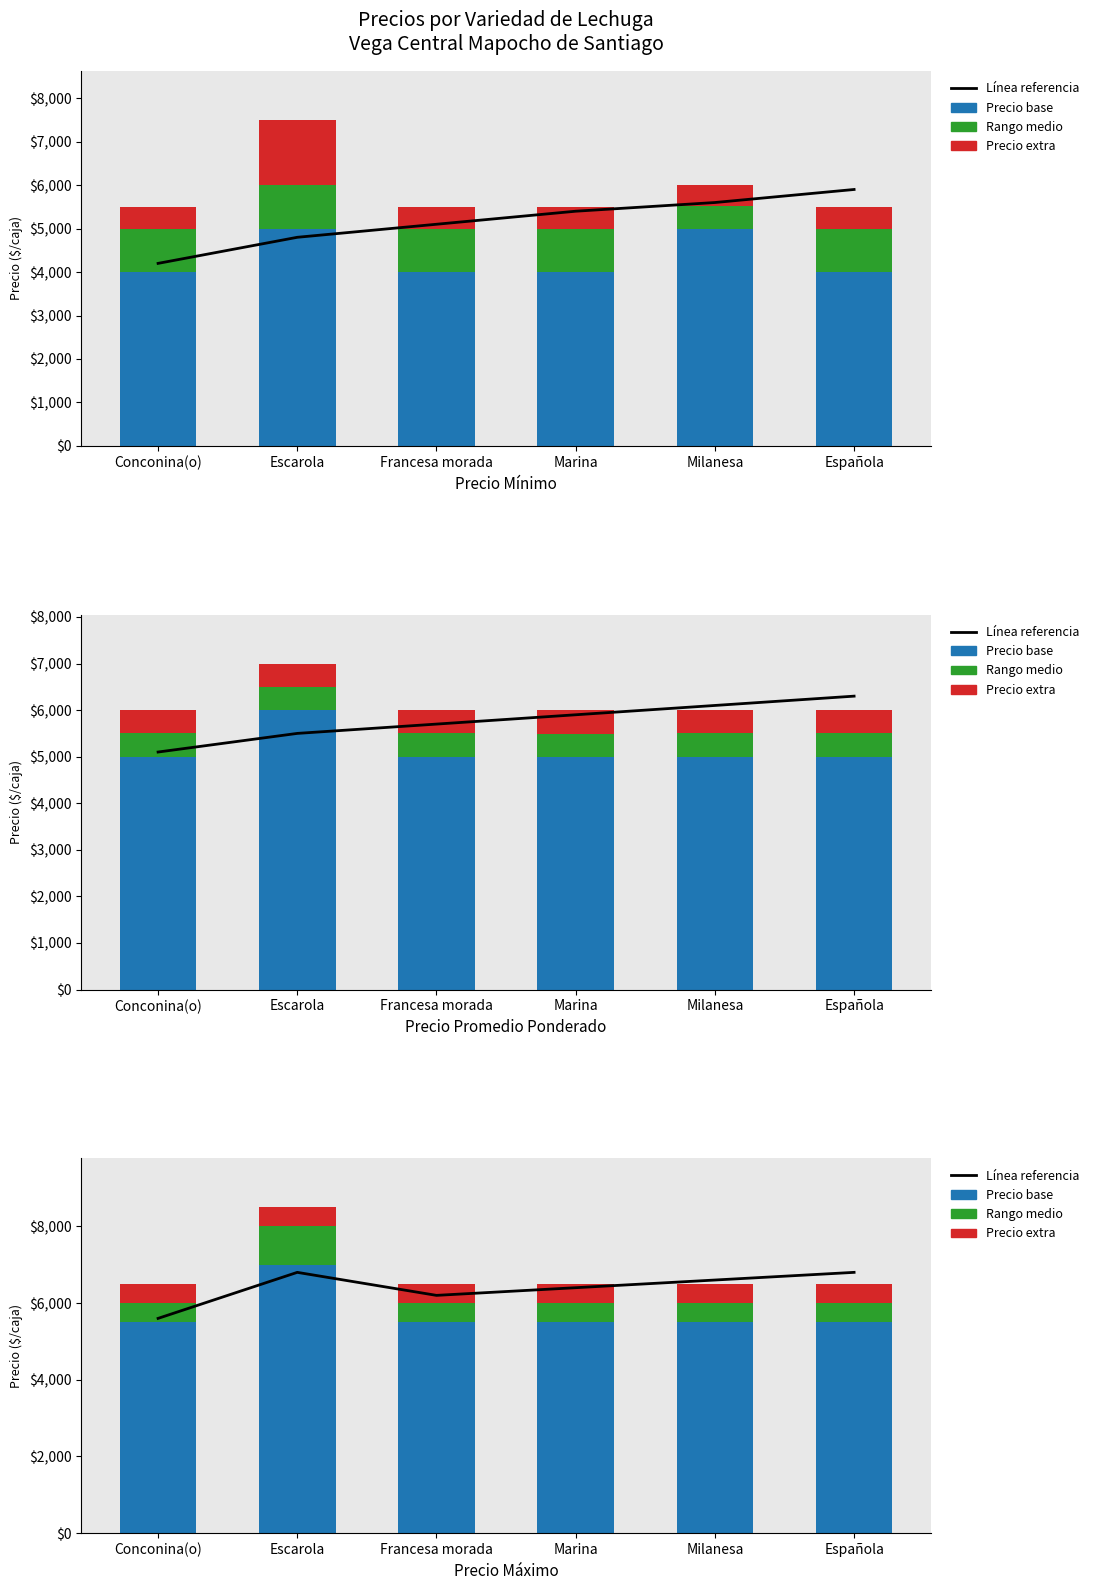

True or false: Rango medio has a value of 318 at Conconina(o).

False